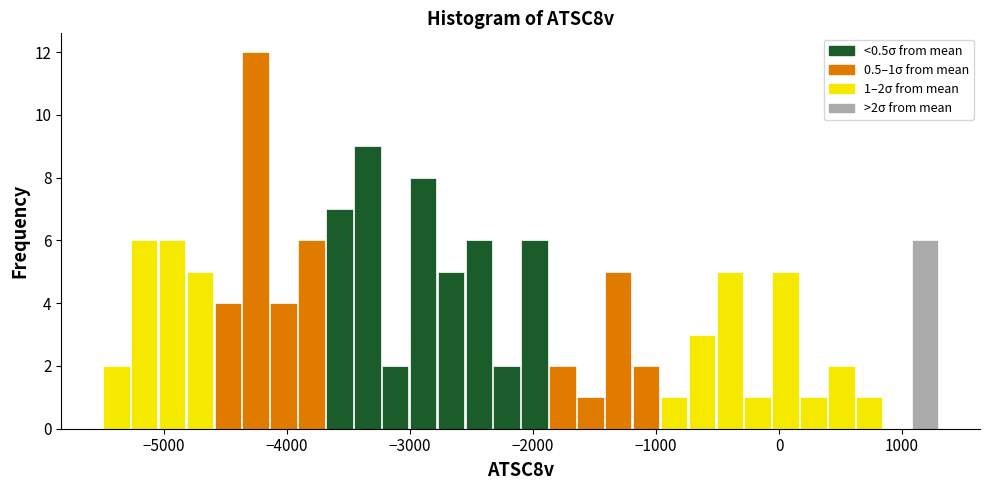

Around what value on the x-axis is the tallest bar? Give the approximate position of its centre, as read against the axis.

-4300